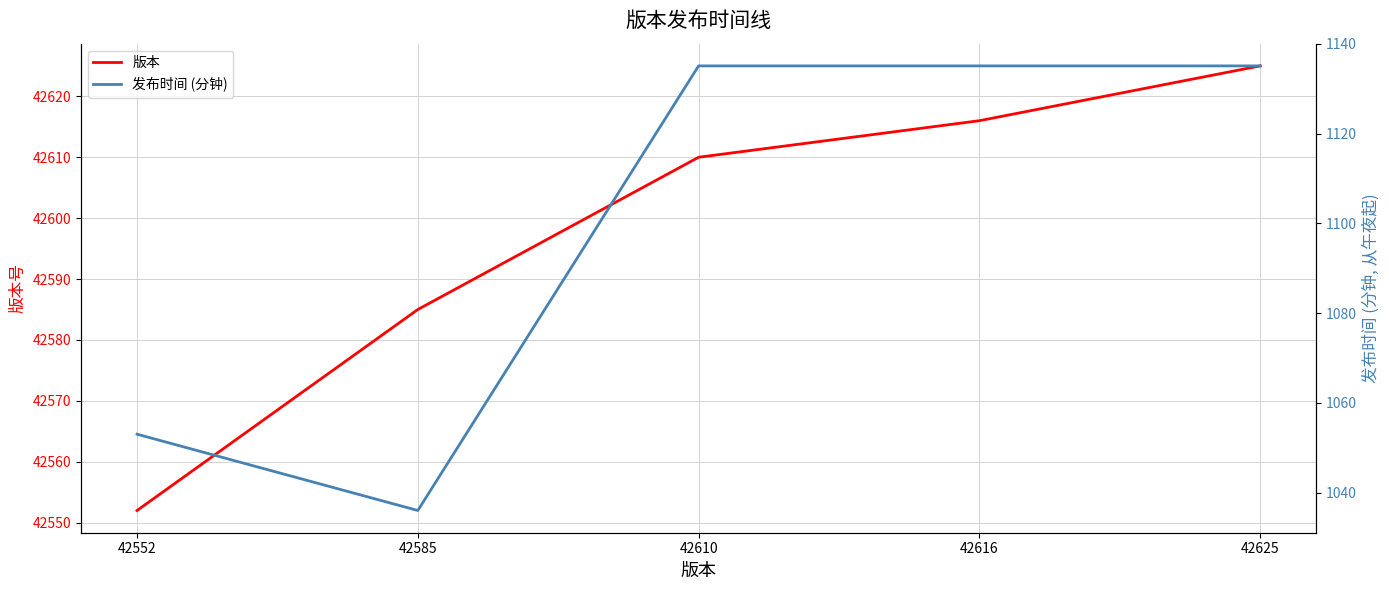

True or false: 版本 has a value of 23746.5 at 42552.

False